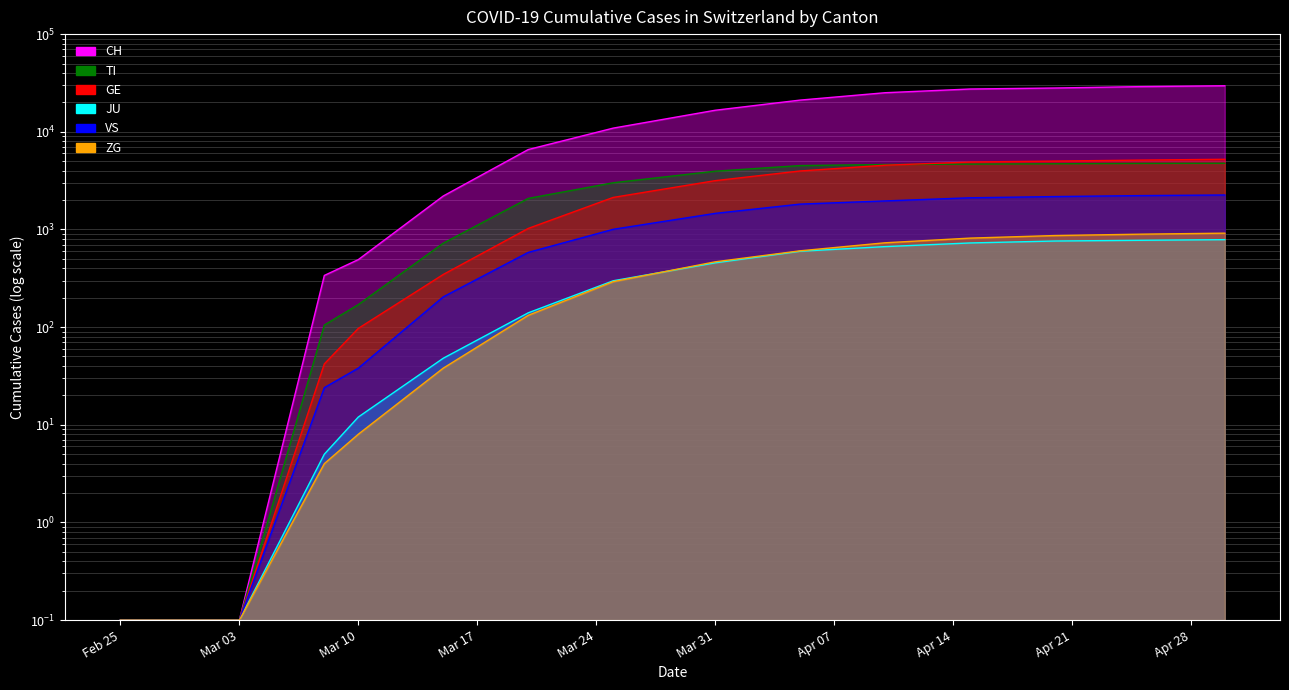

What is the maximum value for VS?

2253.0